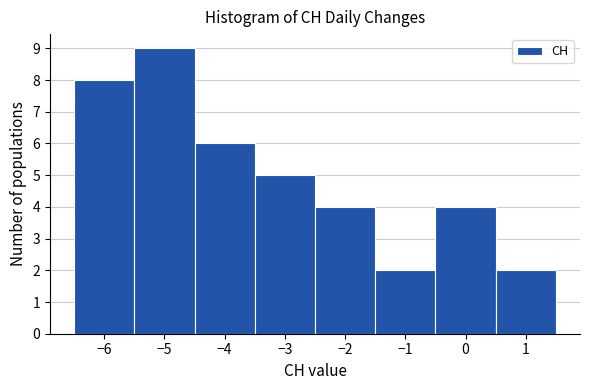

Reading left to right, transcribe this chart: for each bar, give the range it covers on the x-axis and its height. The values are not printed on the chart, so give them approximately, as read against the axis.

-6.5 to -5.5: 8
-5.5 to -4.5: 9
-4.5 to -3.5: 6
-3.5 to -2.5: 5
-2.5 to -1.5: 4
-1.5 to -0.5: 2
-0.5 to 0.5: 4
0.5 to 1.5: 2